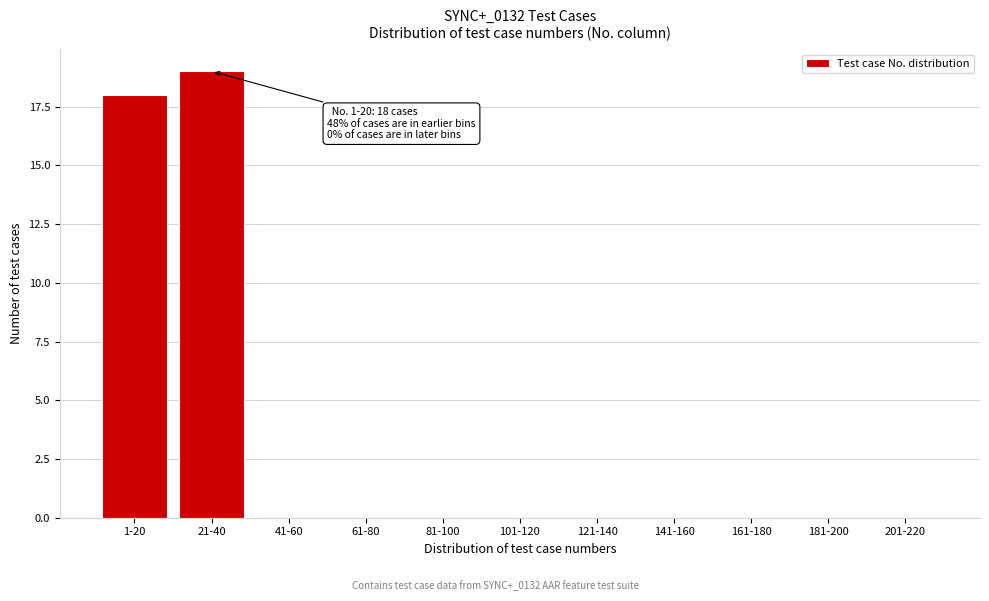

Reading left to right, list all the values displayed in this chart.

1-20=18	21-40=19	41-60=0	61-80=0	81-100=0	101-120=0	121-140=0	141-160=0	161-180=0	181-200=0	201-220=0